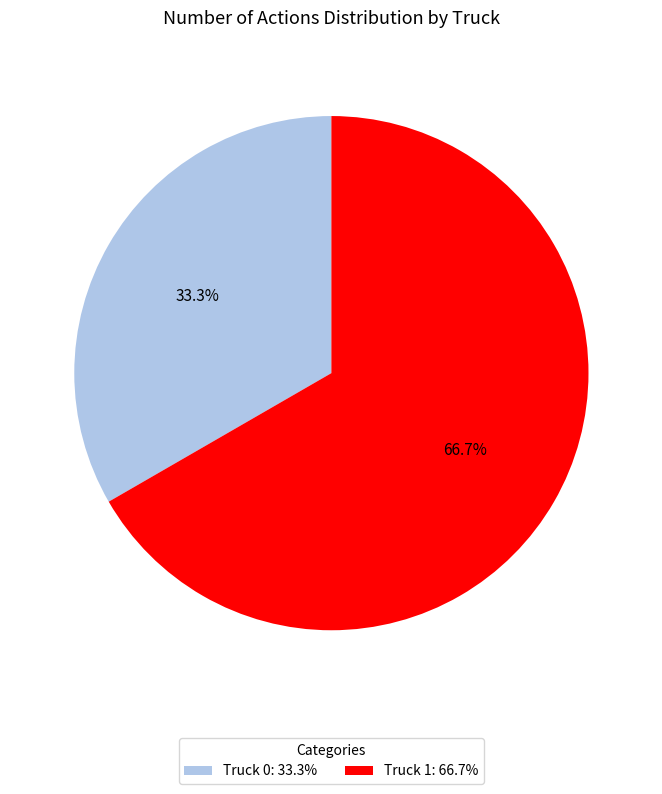

Does any single category account for the majority?

Yes